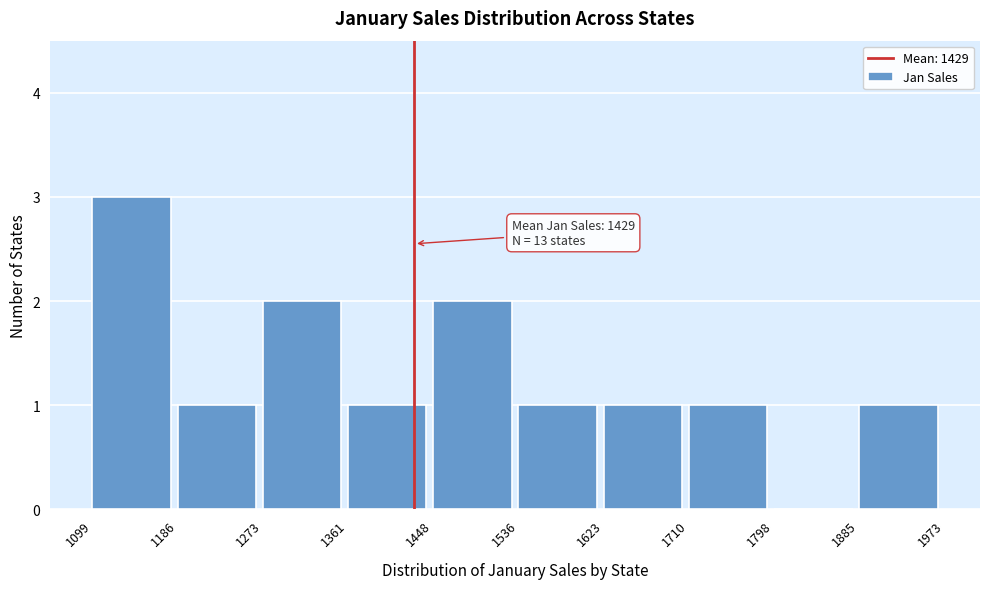

Over which range of the x-axis is the bar tallest?

1099 to 1186